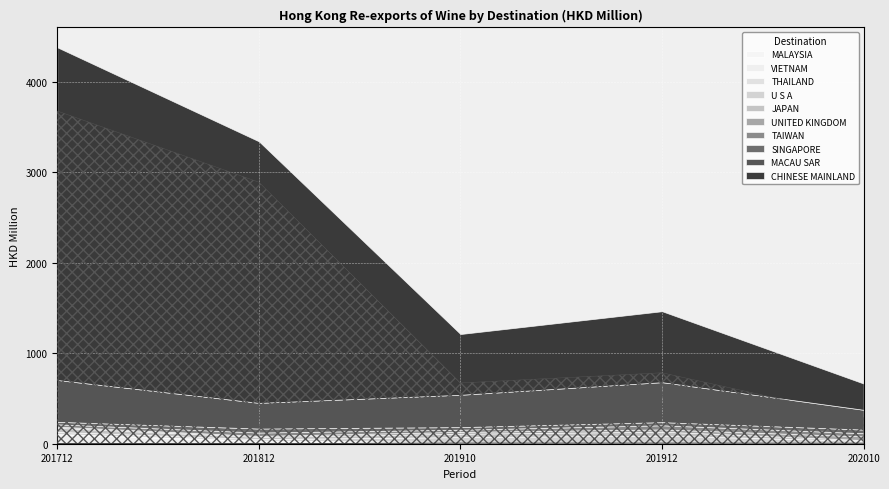

What is the greatest value displayed?

3675.5